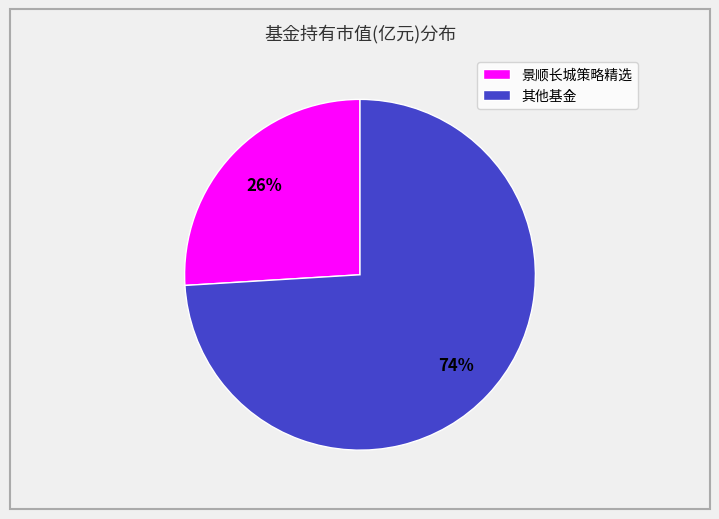

Which category has the biggest portion of the pie?

其他基金